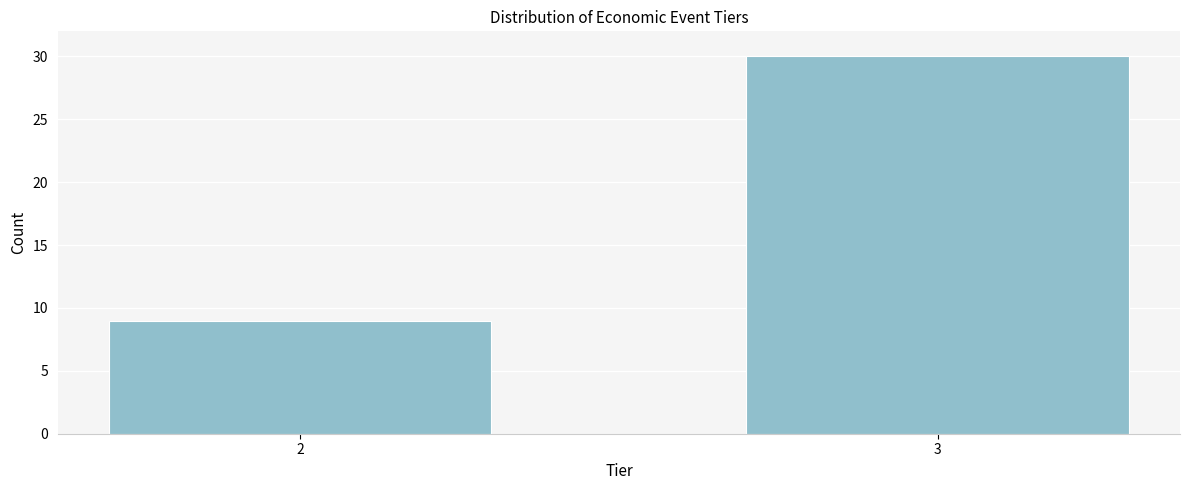

Reading right to left, list all the values displayed in this chart.

30	9